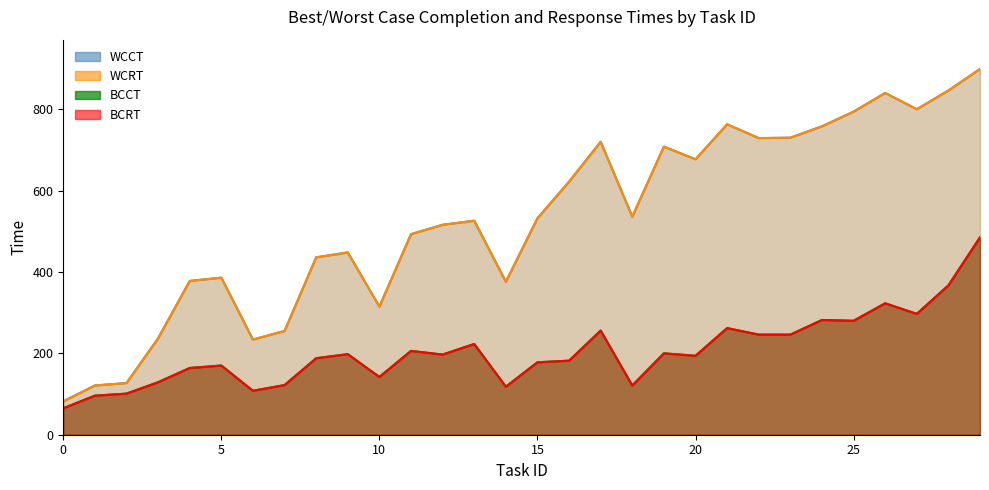

How many categories are shown in the chart?

30